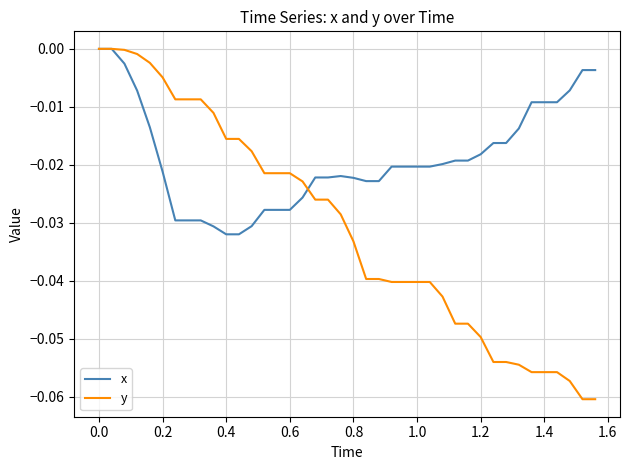

Which series has the largest total across all categories?

x